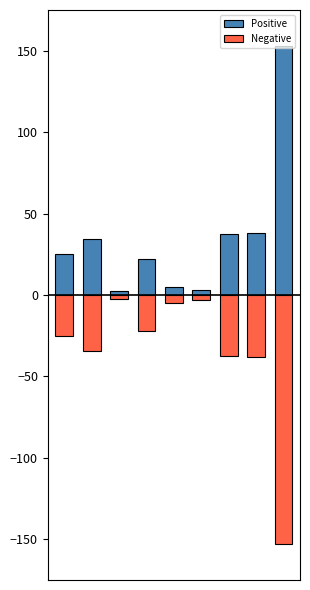

At which label does Negative reach its minimum?

8